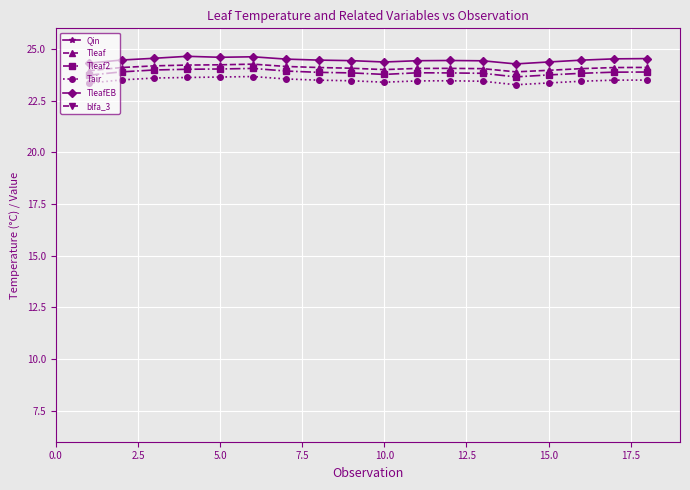

What is the sum of all Tair values?

422.7